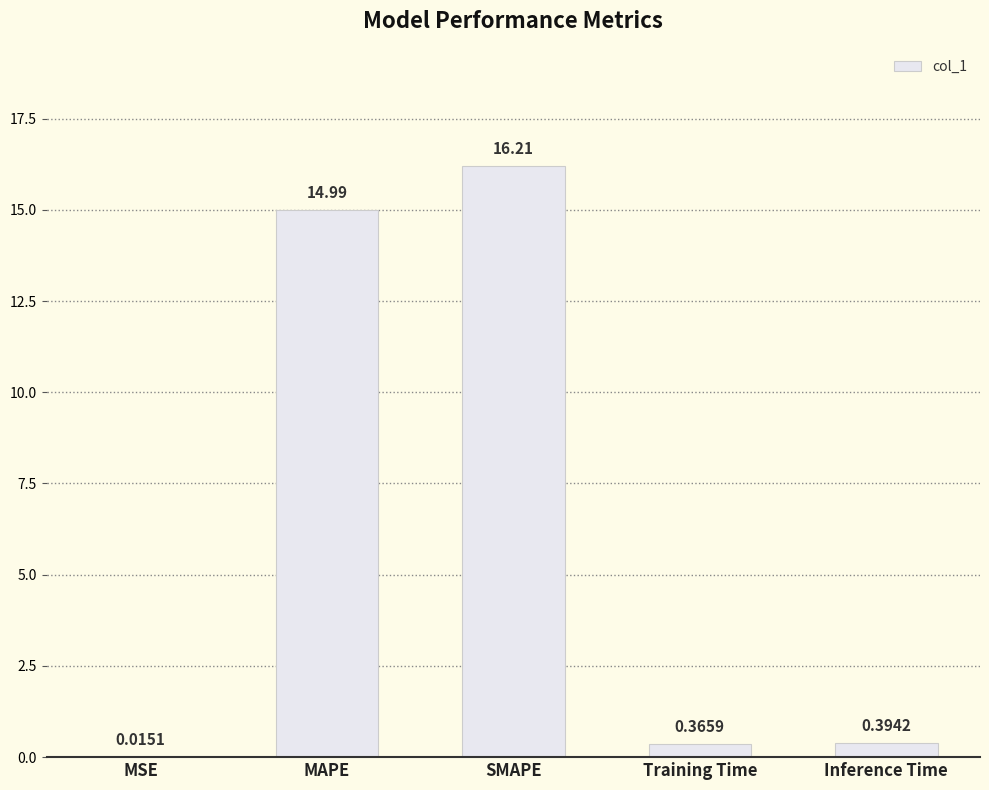

What is the change in value from MSE to MAPE?

+15.0